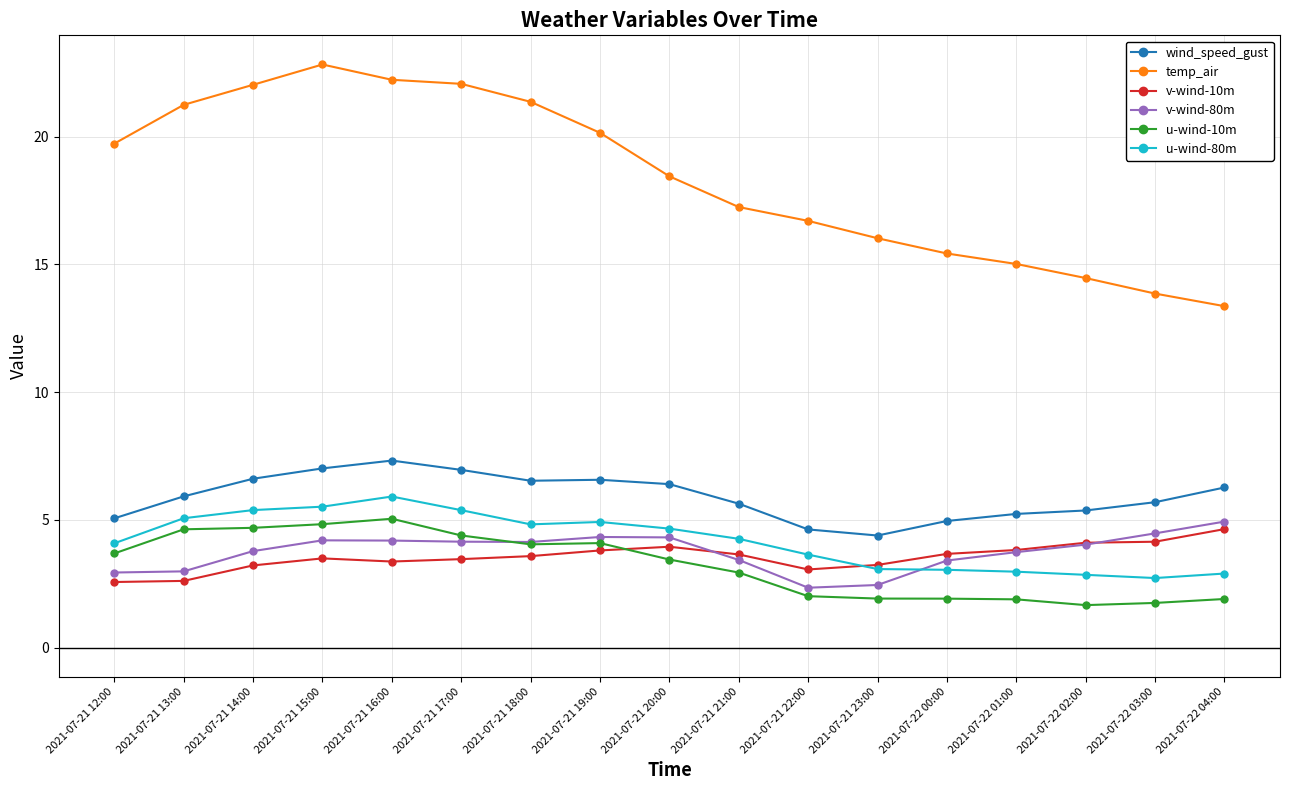

At how many categories does at least one series exceed 17?

10